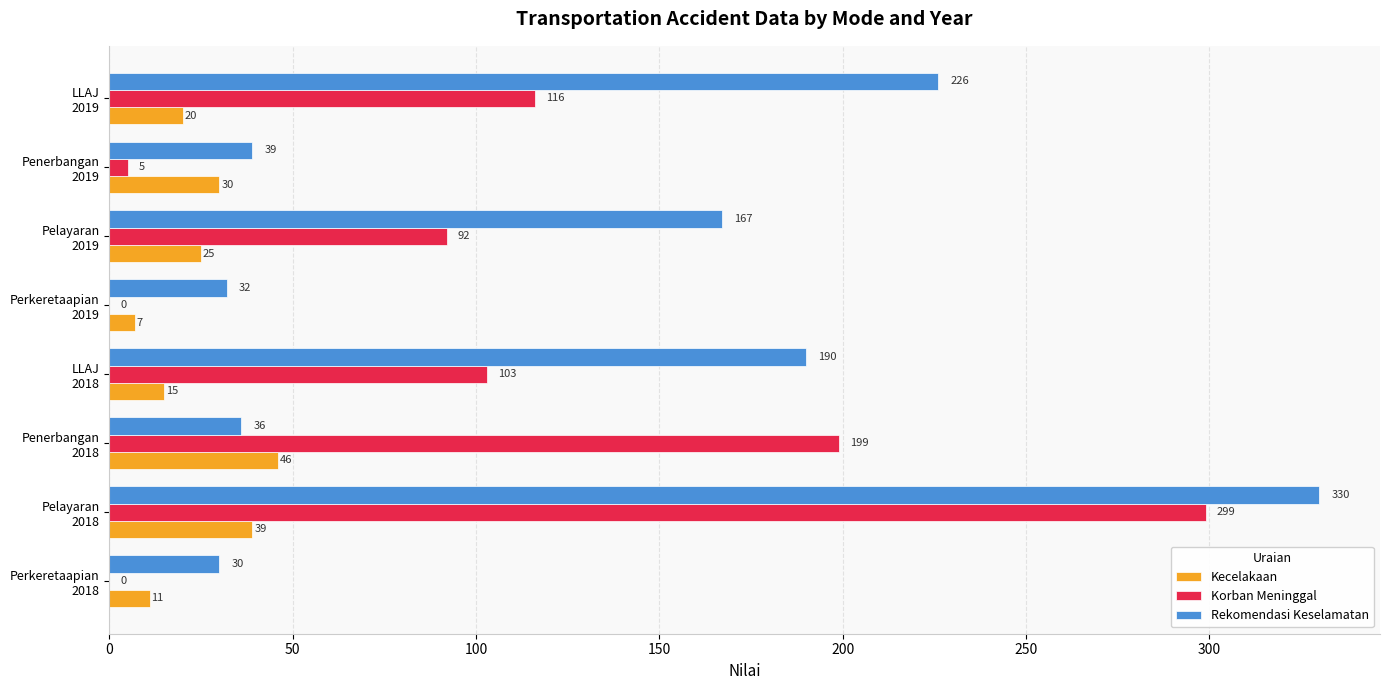

Which series has the largest total across all categories?

Rekomendasi Keselamatan